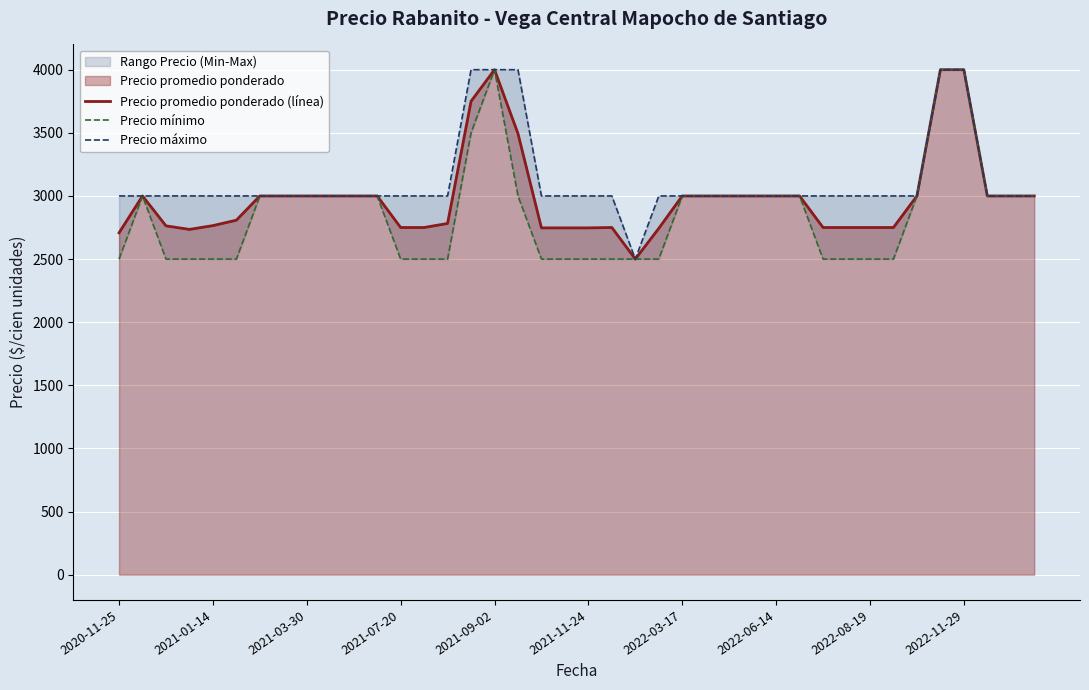

At which label is Precio promedio ponderado (línea) closest to 3250?

17